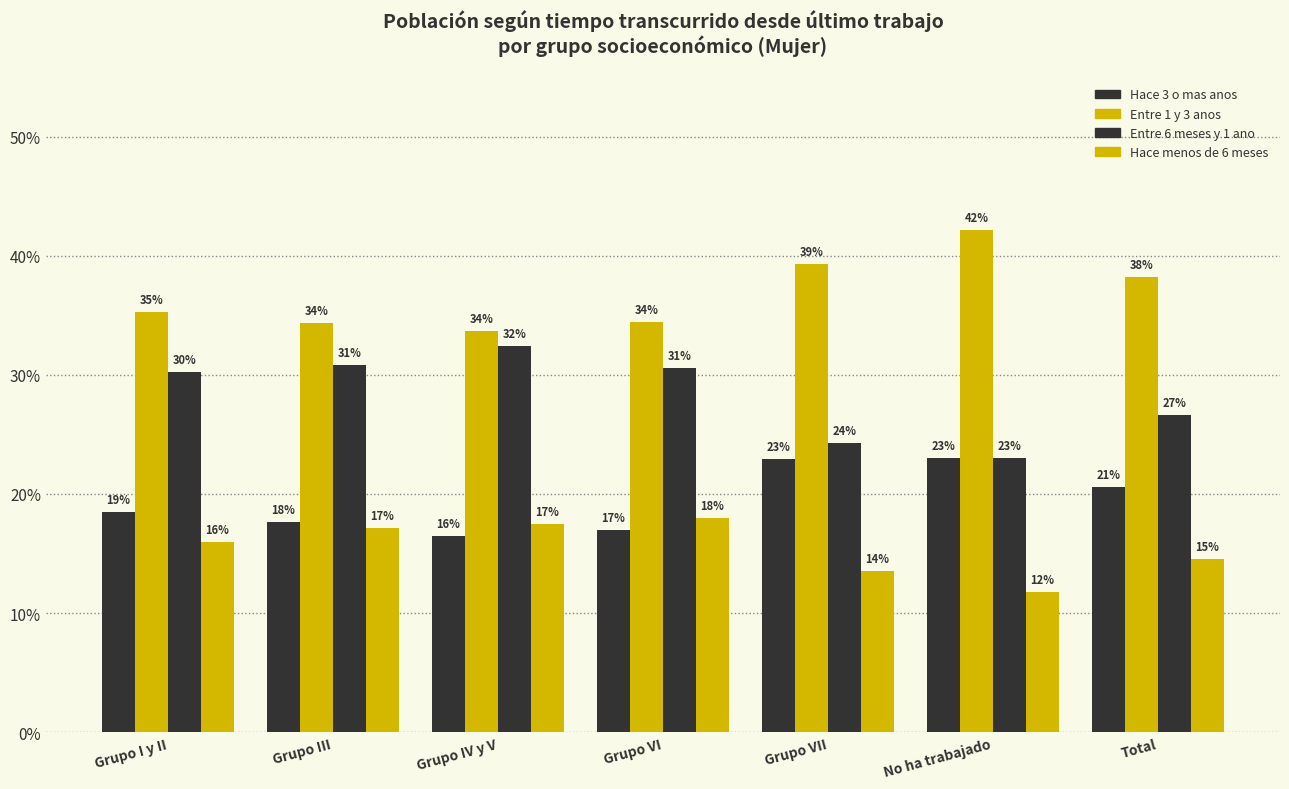

What is the label of the 3rd bar from the left?

Grupo IV y V